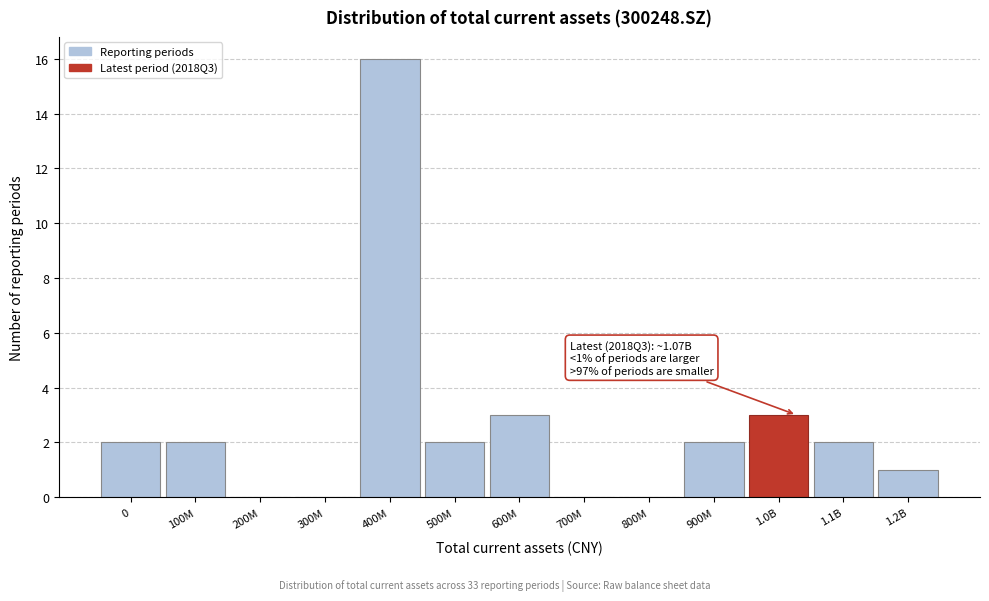

Reading left to right, what are all the values shown in this chart?

0=2	100M=2	200M=0	300M=0	400M=16	500M=2	600M=3	700M=0	800M=0	900M=2	1.0B=3	1.1B=2	1.2B=1